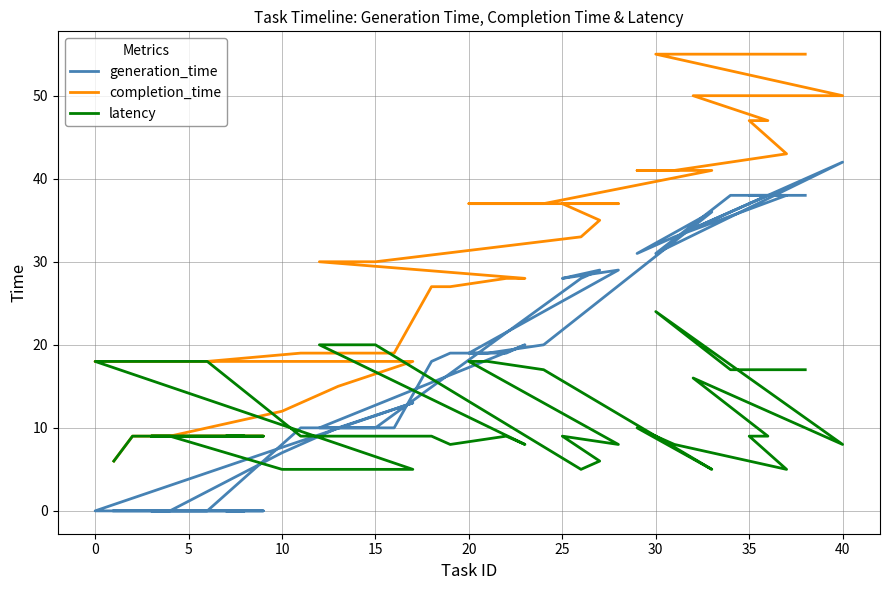

Does the chart display data point markers on the line(s)?

No